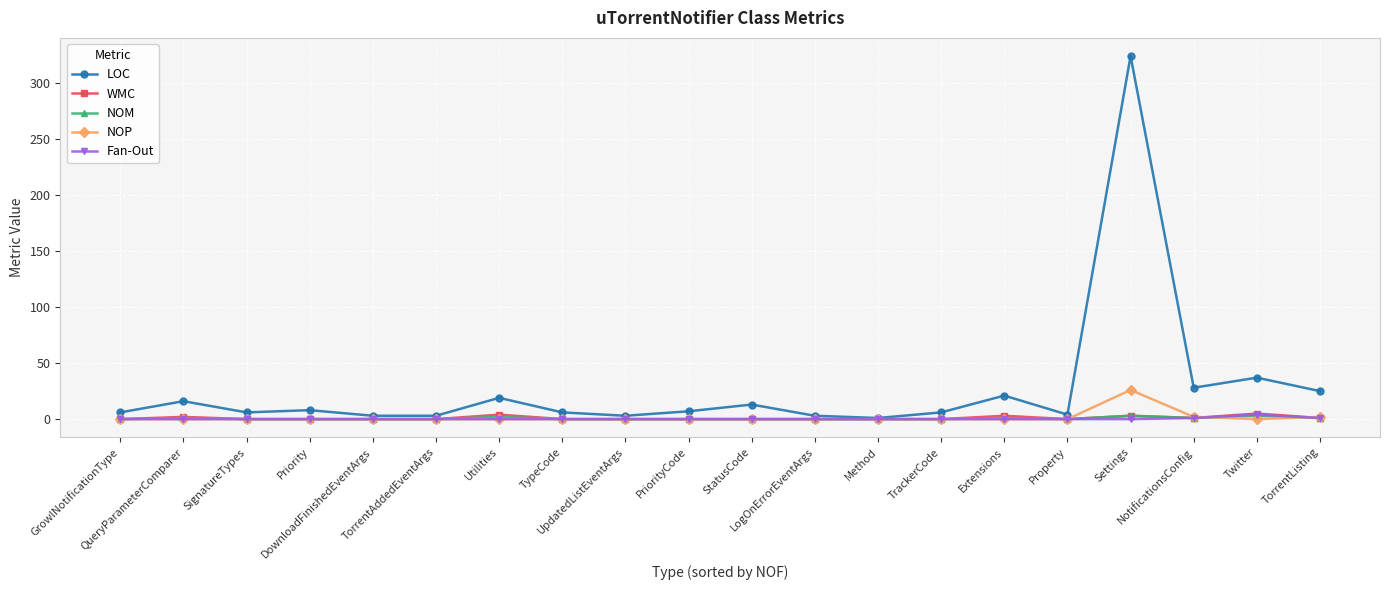

Which series has the largest total across all categories?

LOC